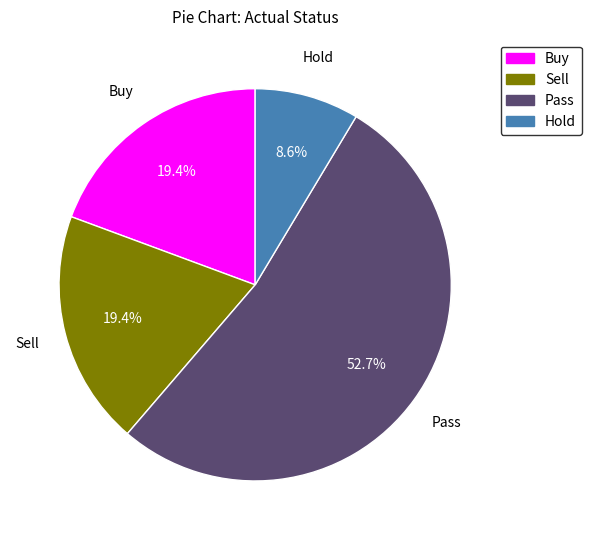

Is there any slice that represents more than half of the pie?

Yes